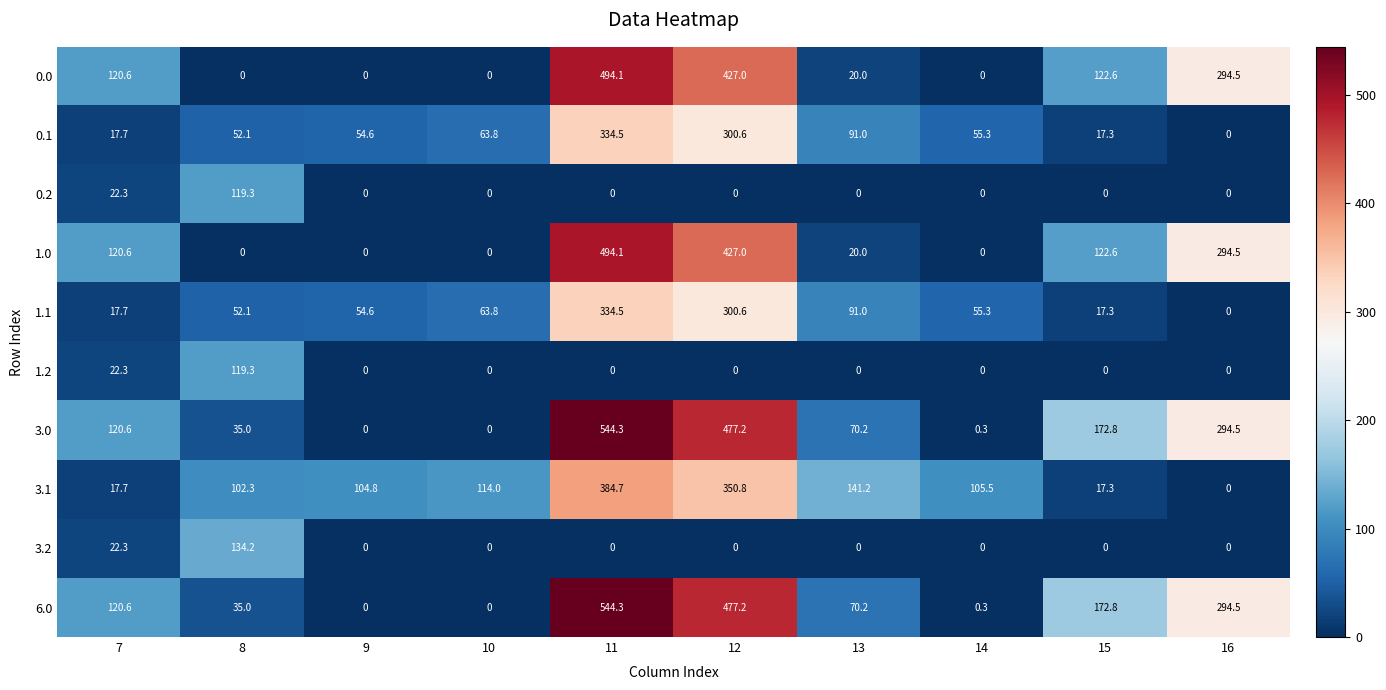

What is the difference between the second highest and second lowest values in the 3.1 series?

333.5